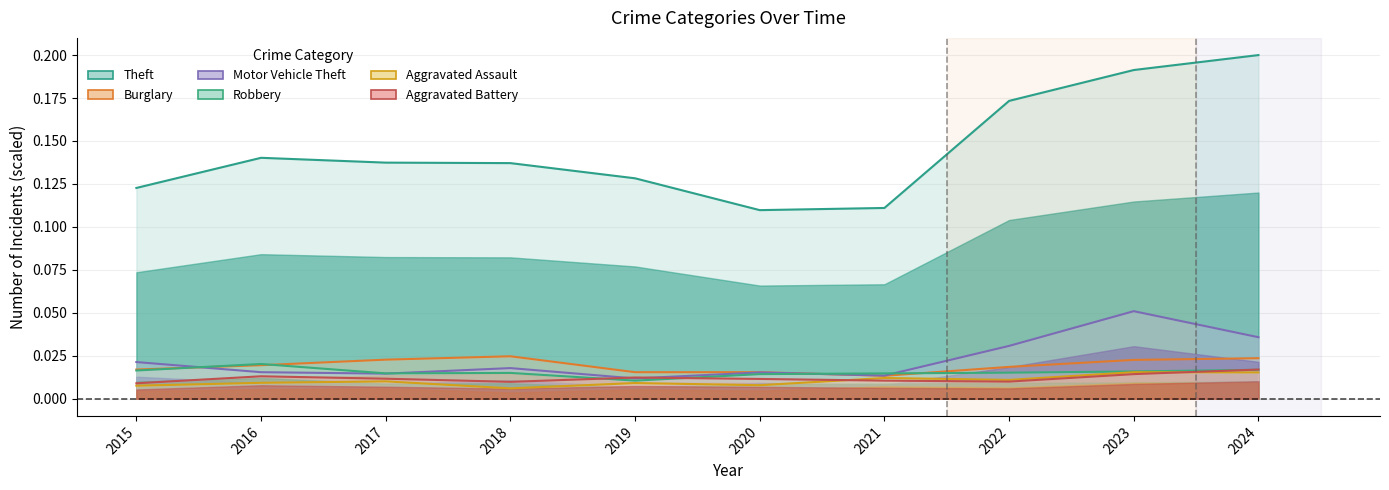

List the series in order of their peak value, lowest first.

Aggravated Assault, Aggravated Battery, Robbery, Burglary, Motor Vehicle Theft, Theft